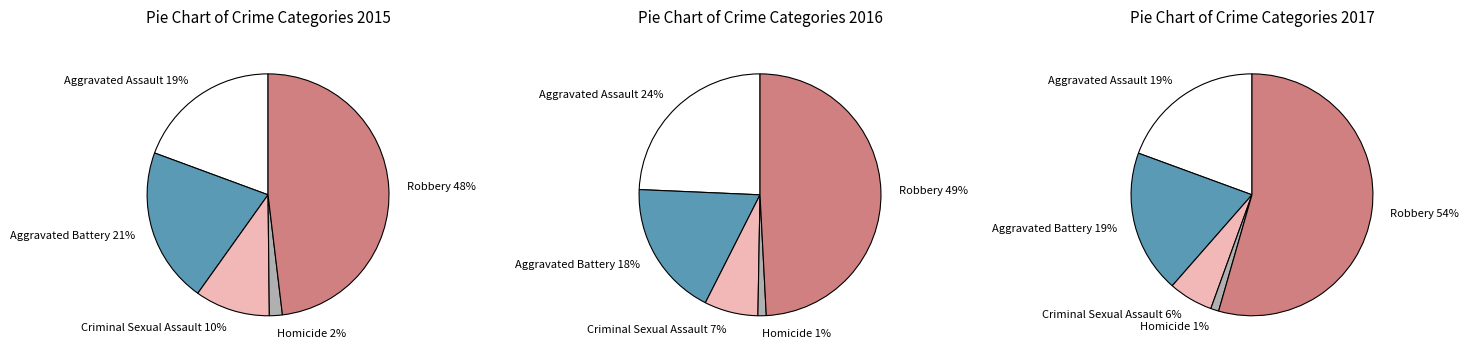

Count the number of slices in the pie.

5